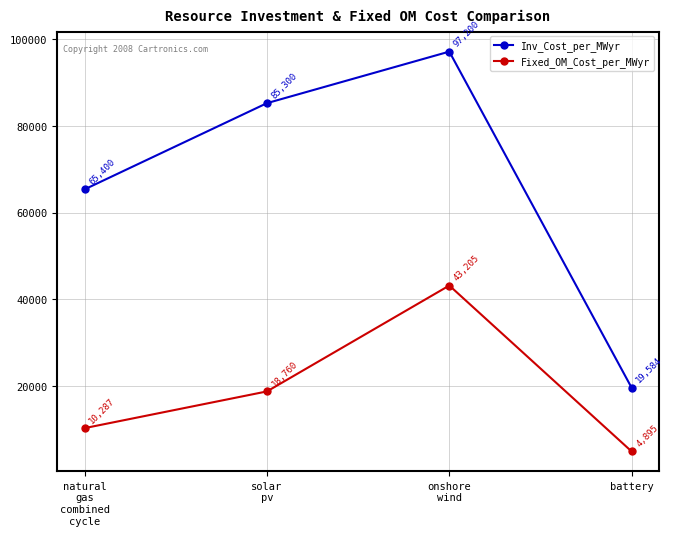

What is the difference between the maximum and minimum values in the Inv_Cost_per_MWyr series?

77616